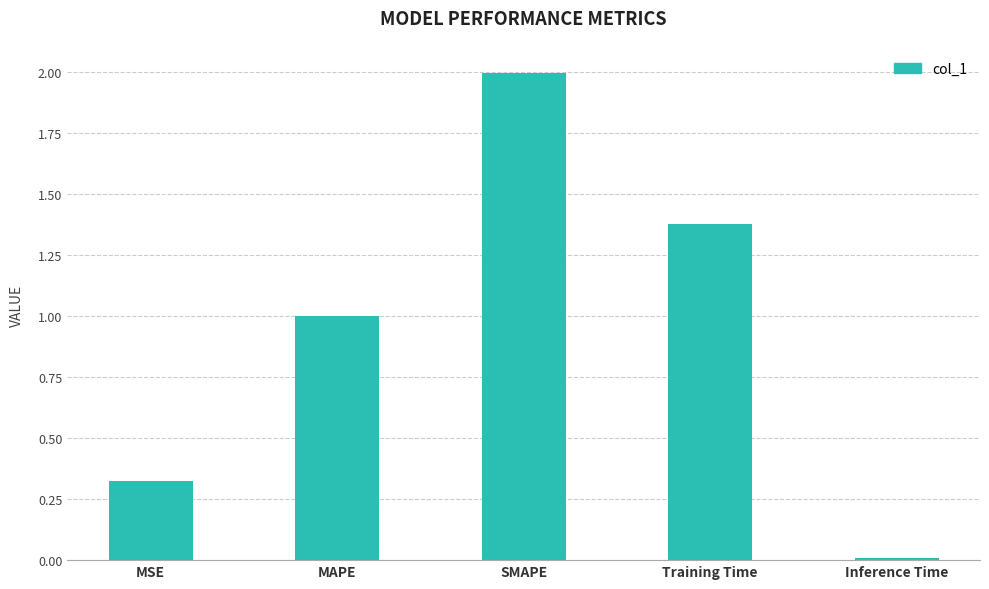

What is the change in value from MSE to Training Time?

+1.1